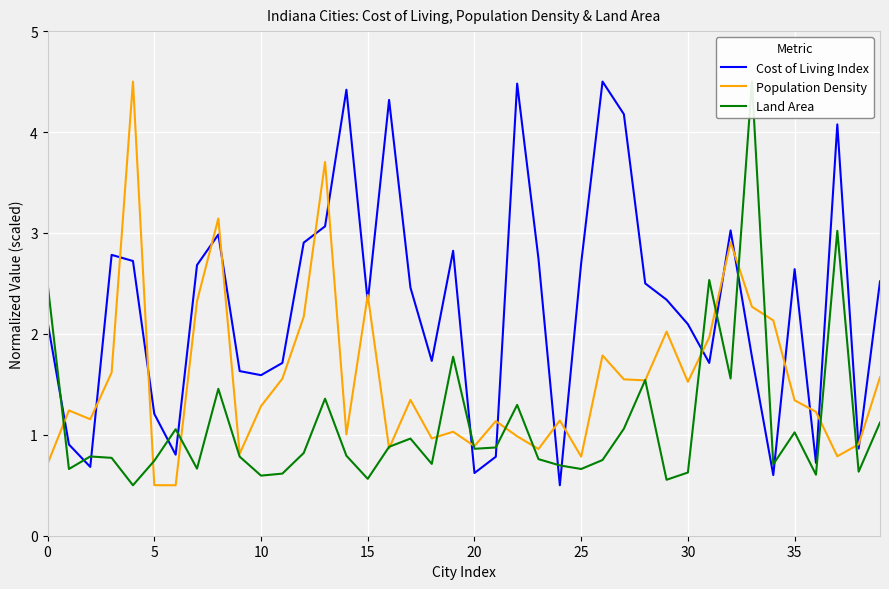

Is the value of Population Density at 31 greater than the value of Land Area at 27?

Yes